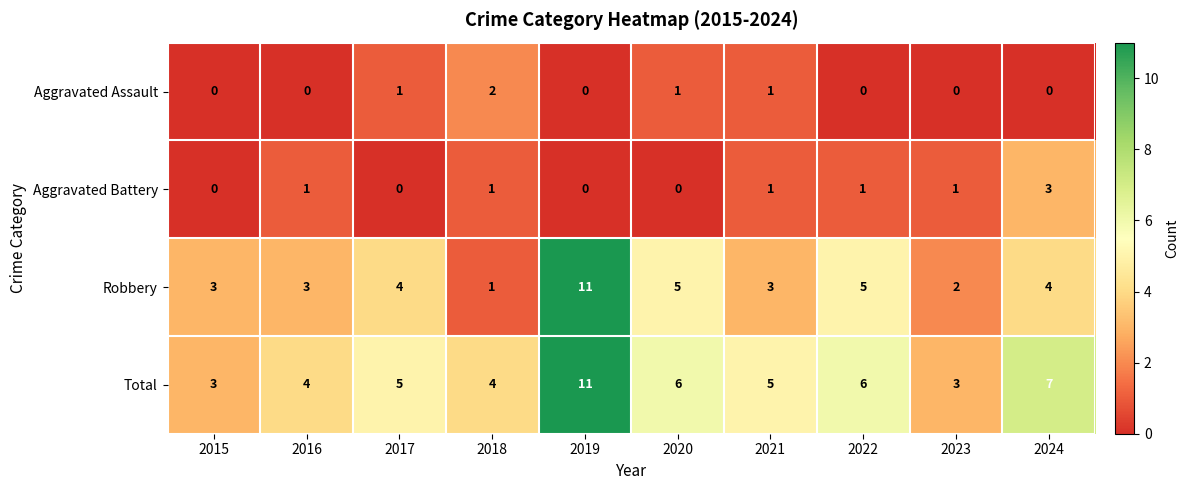

At 2023, list the series in order from largest to smallest.

Total, Robbery, Aggravated Battery, Aggravated Assault